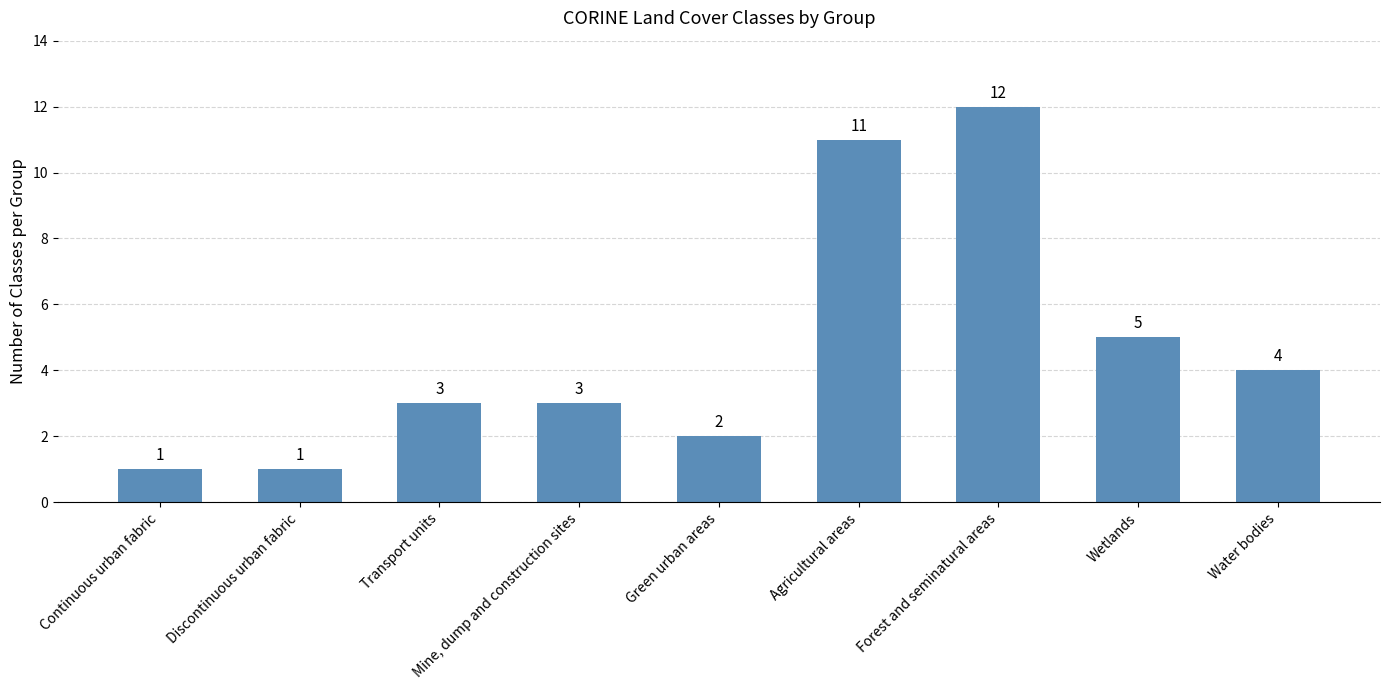

How many values are below 3?

3